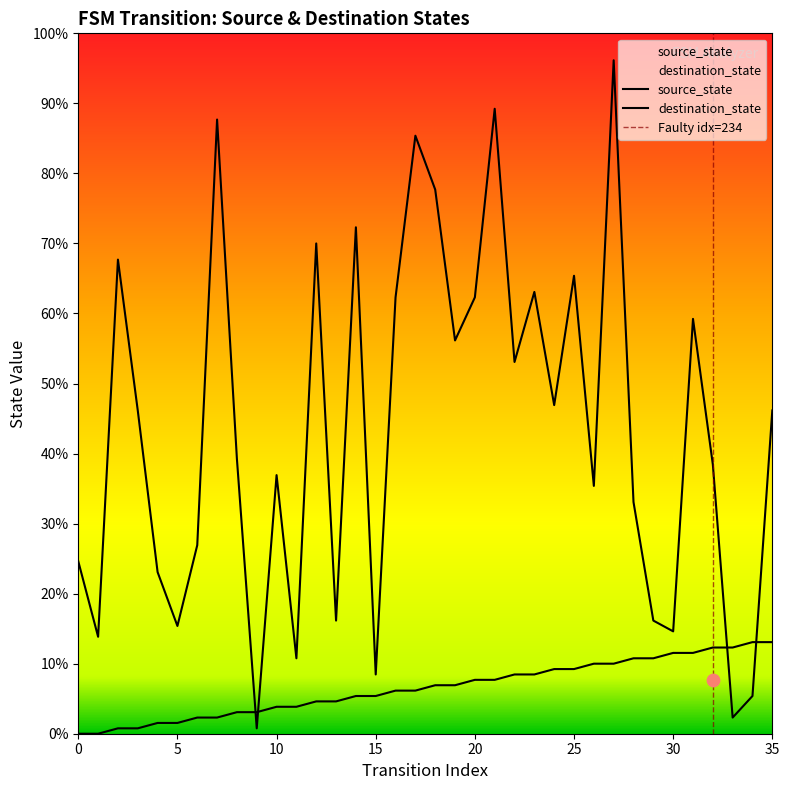

Which series has the largest total across all categories?

destination_state